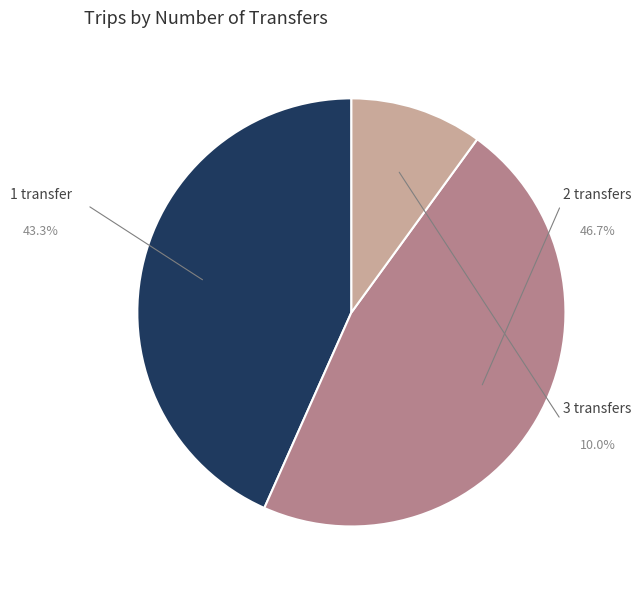

Is there any slice that represents more than half of the pie?

No